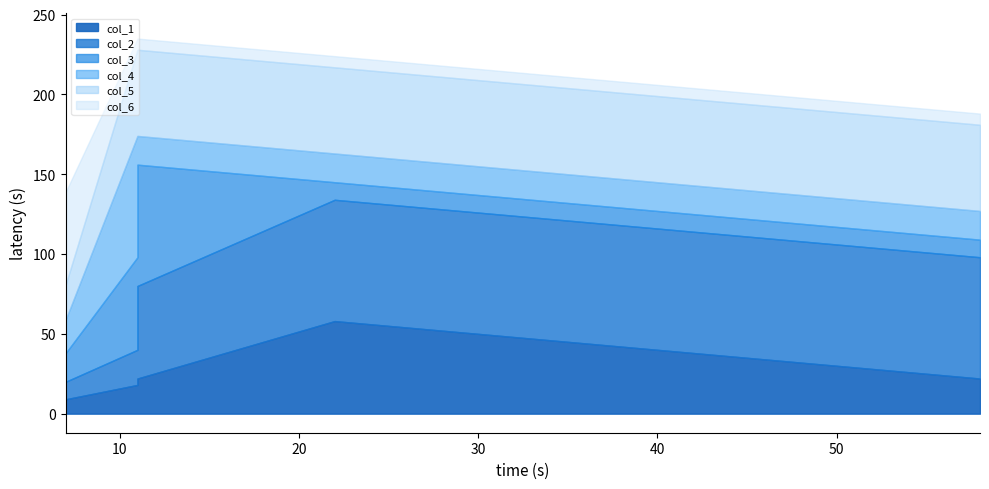

How many data points in col_2 are above 22?

4